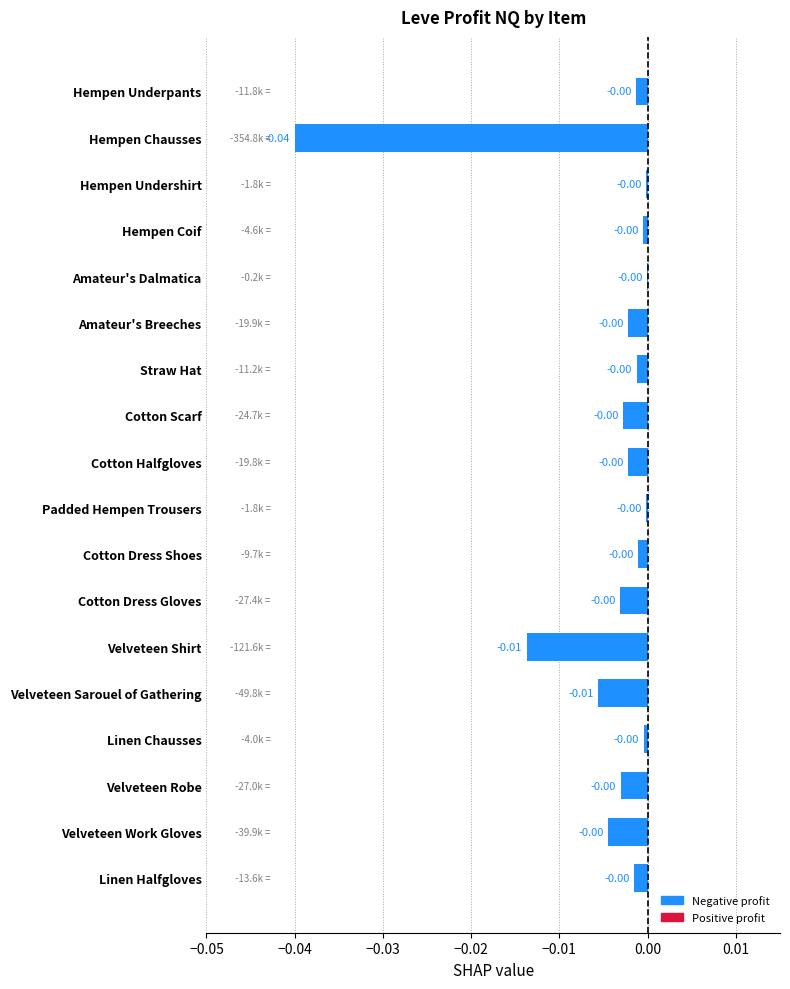

Are the bars grouped side by side (vs. stacked)?

No